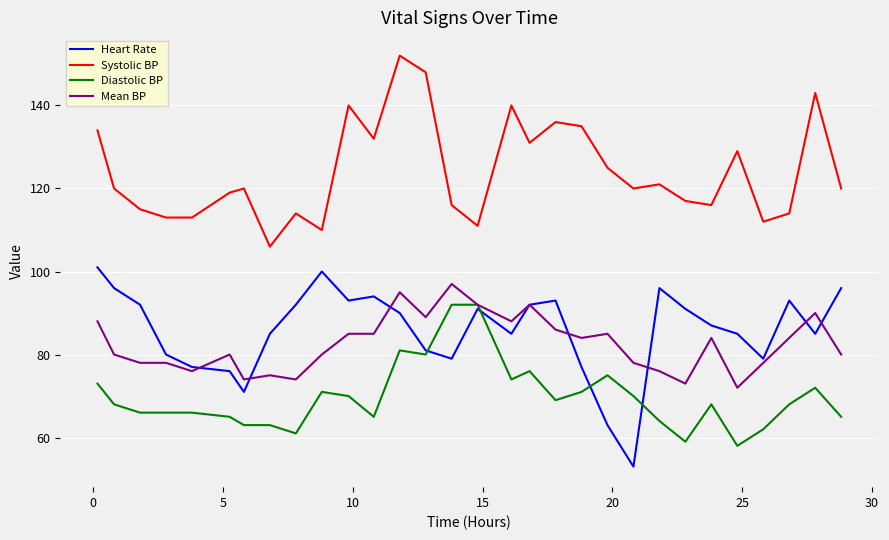

How many distinct data groups are displayed?

4